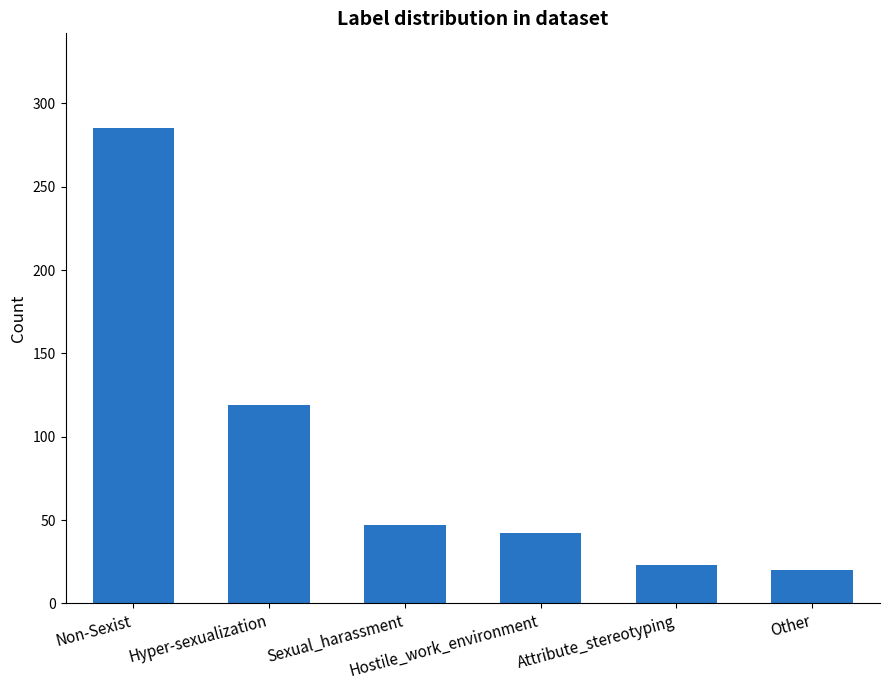

Are the bars horizontal?

No